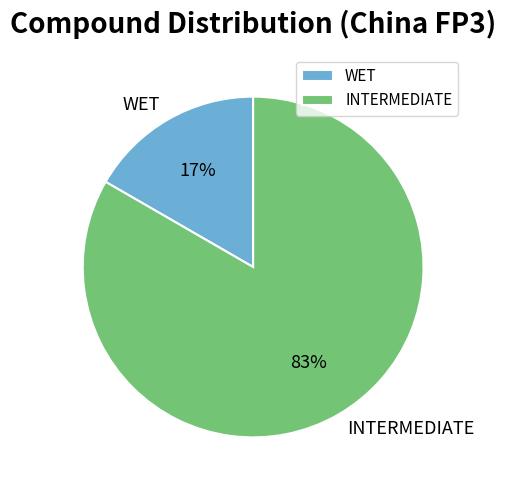

To the nearest percent, what percentage of the pie is INTERMEDIATE?

83%